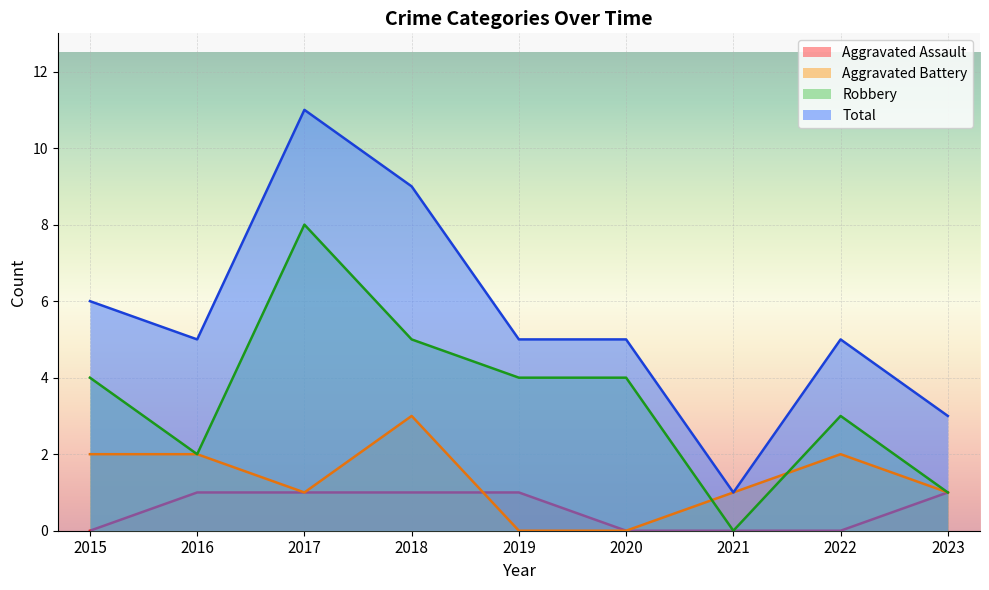

How many values in the Robbery series are below 4?

4